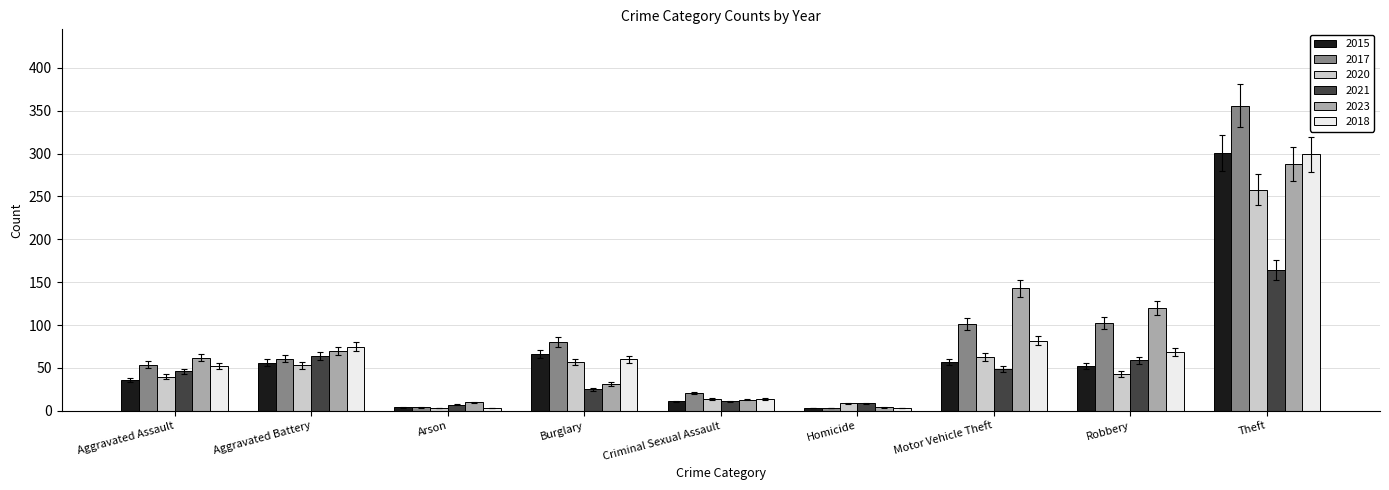

How many values in the 2020 series are below 43?

4